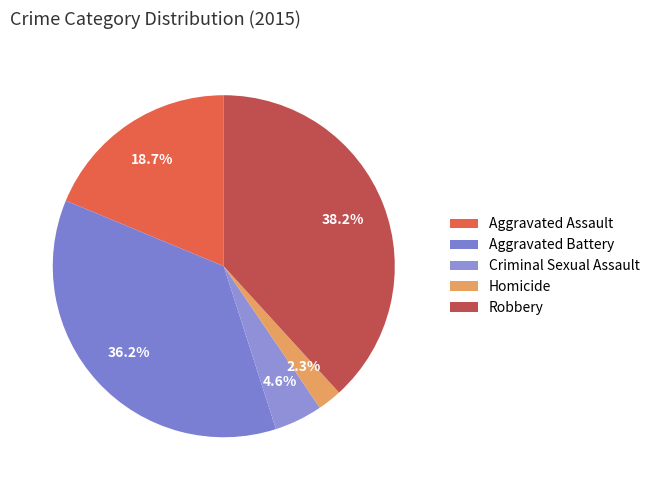

True or false: Homicide accounts for 1% of the total.

False